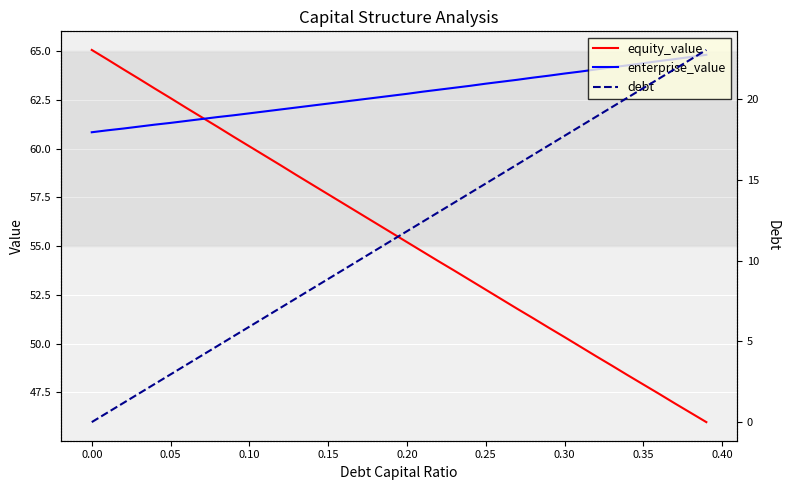

What is the lowest value of the equity_value series?

46.0